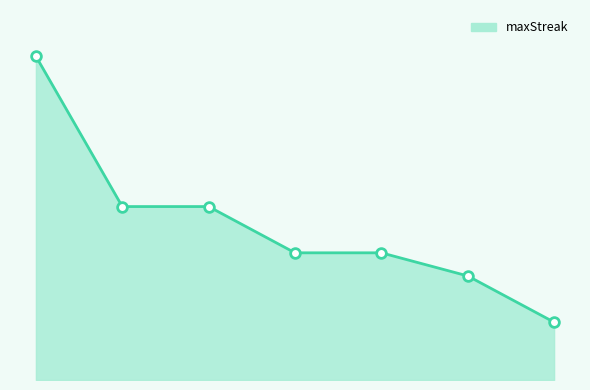

How many lines are shown in the chart?

1